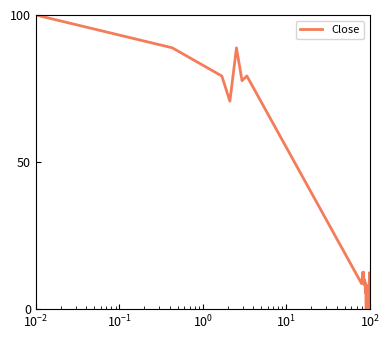

How many lines are shown in the chart?

1